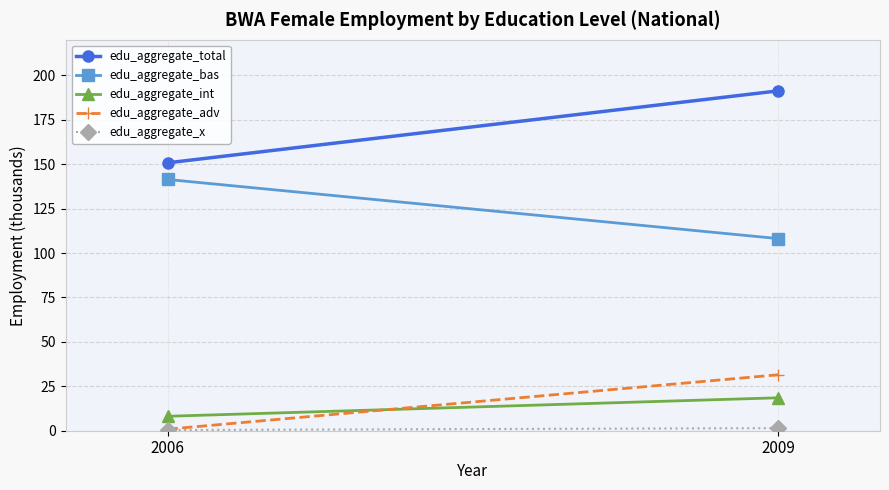

True or false: edu_aggregate_adv has a value of 0.2 at 2006.

False